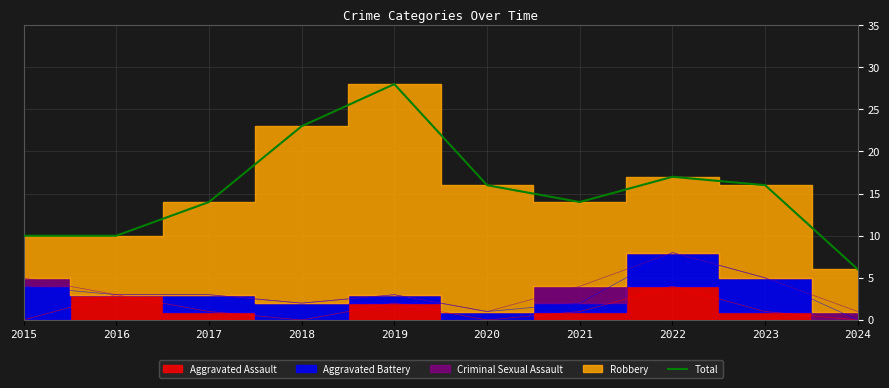

What is the ratio of the value at 2018 to the value at 2023?

1.4